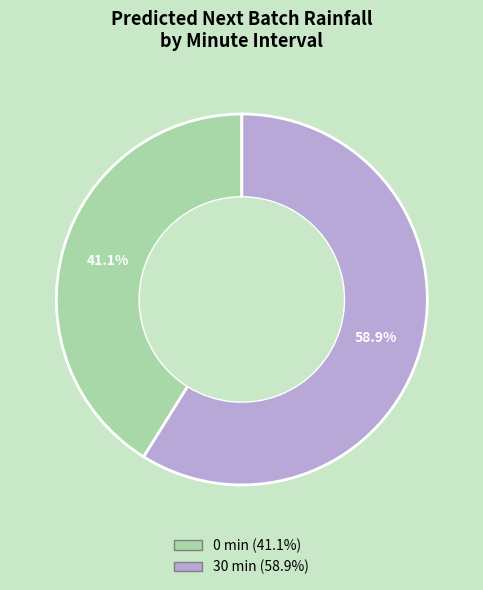

Rank the categories by value from lowest to highest.

0, 30